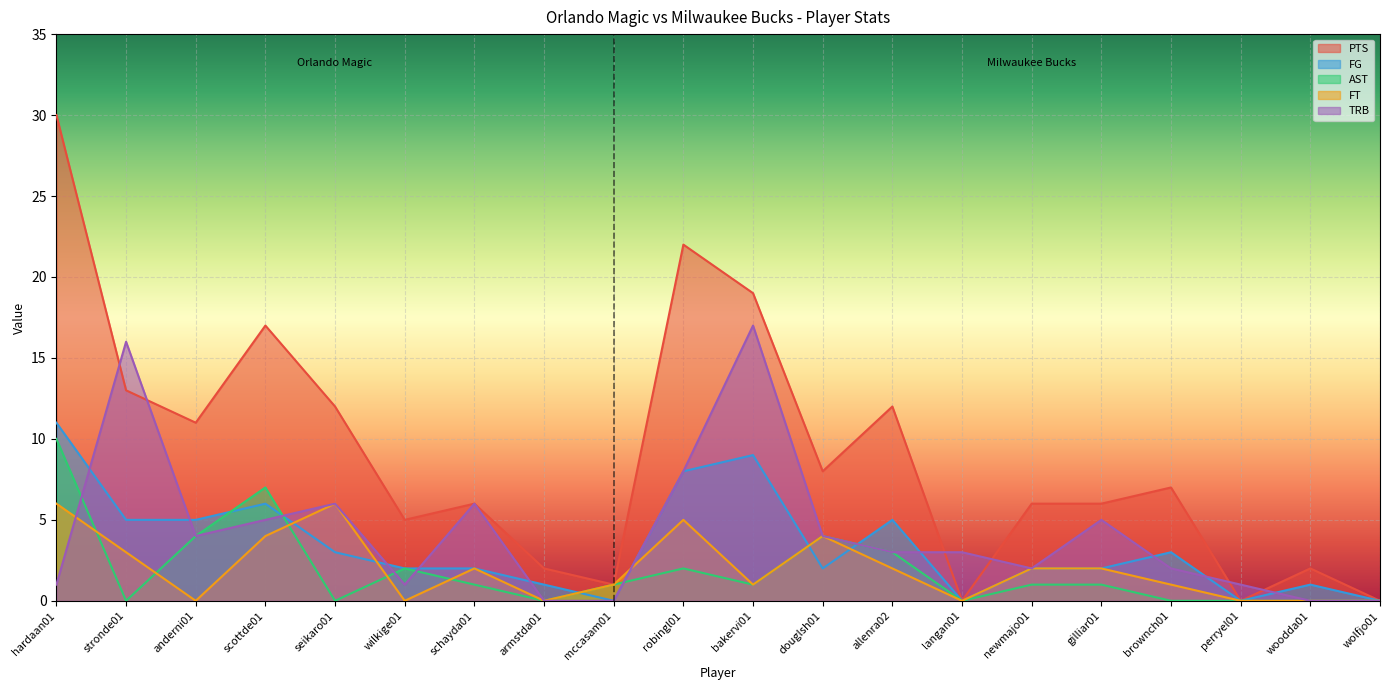

At which label does FG reach its peak?

hardaan01